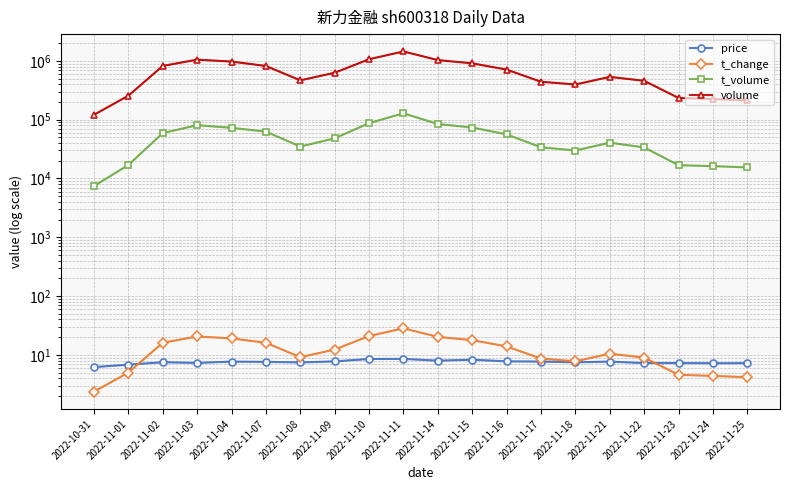

How many lines are shown in the chart?

4